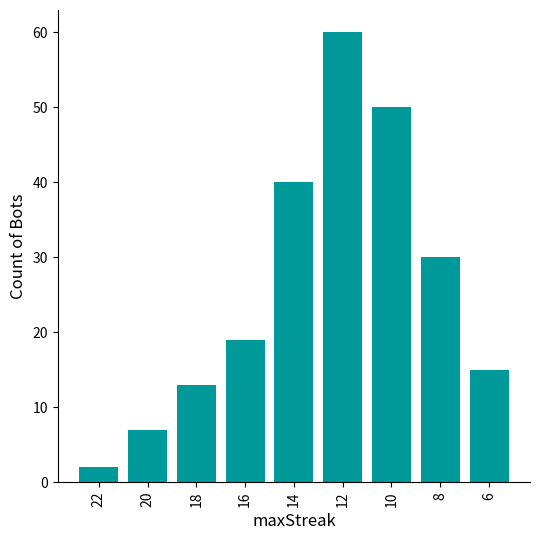

Read the value at 6.

15